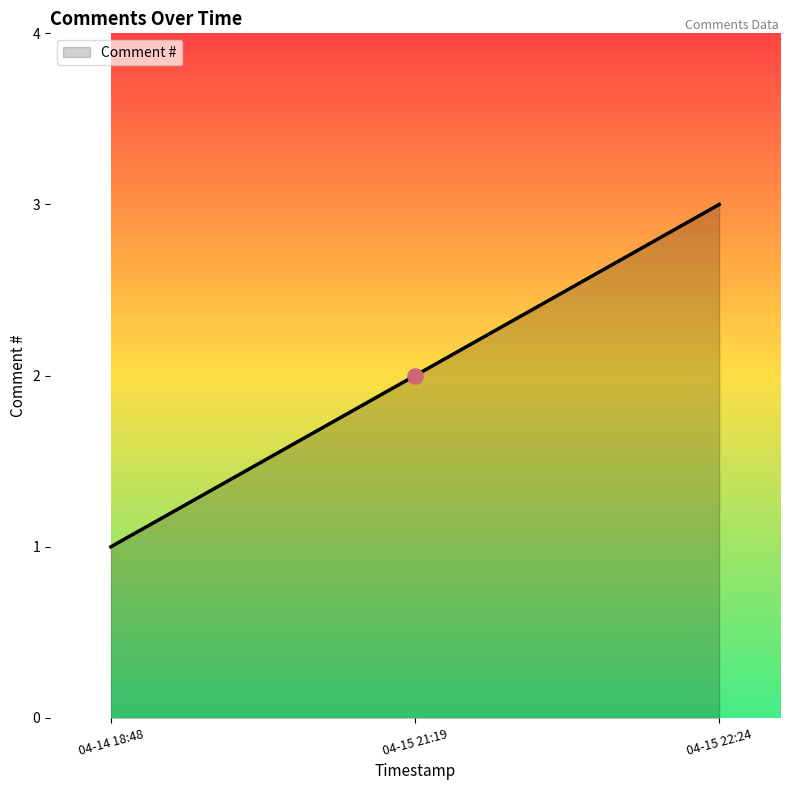

Between 04-14 18:48 and 04-15 21:19, which is larger?

04-15 21:19